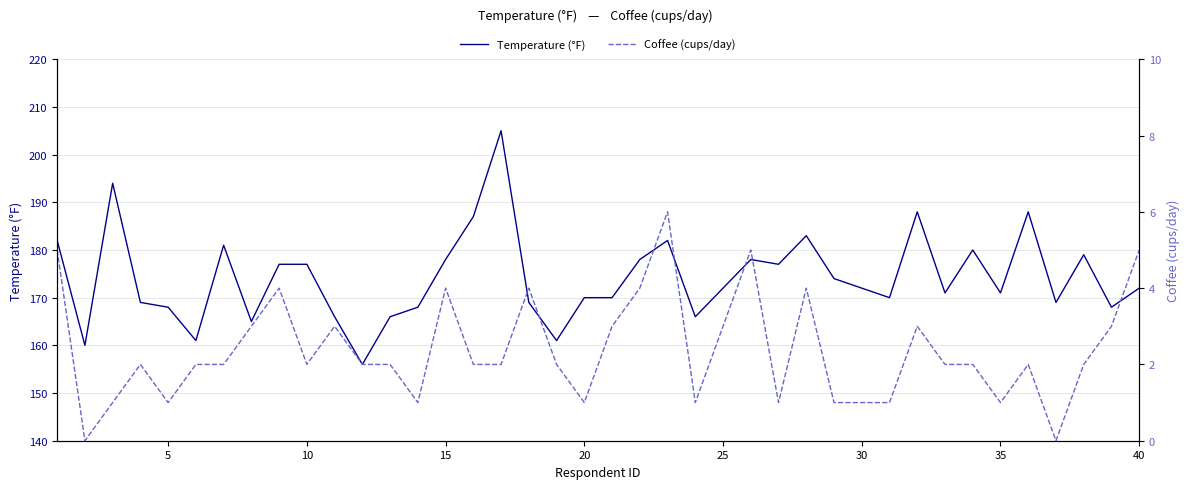

What is the difference between the maximum and minimum values in the Temperature (°F) series?

49